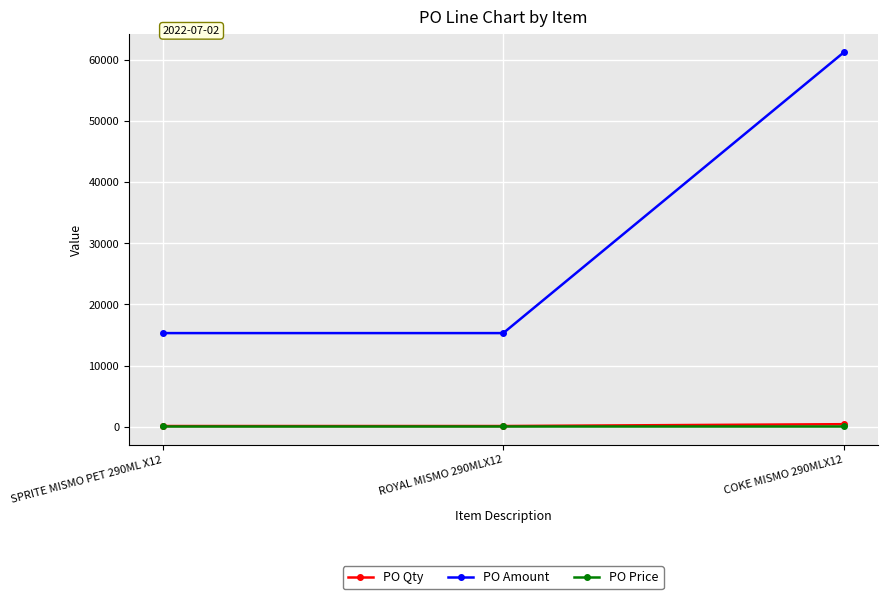

Which series has the largest total across all categories?

PO Amount